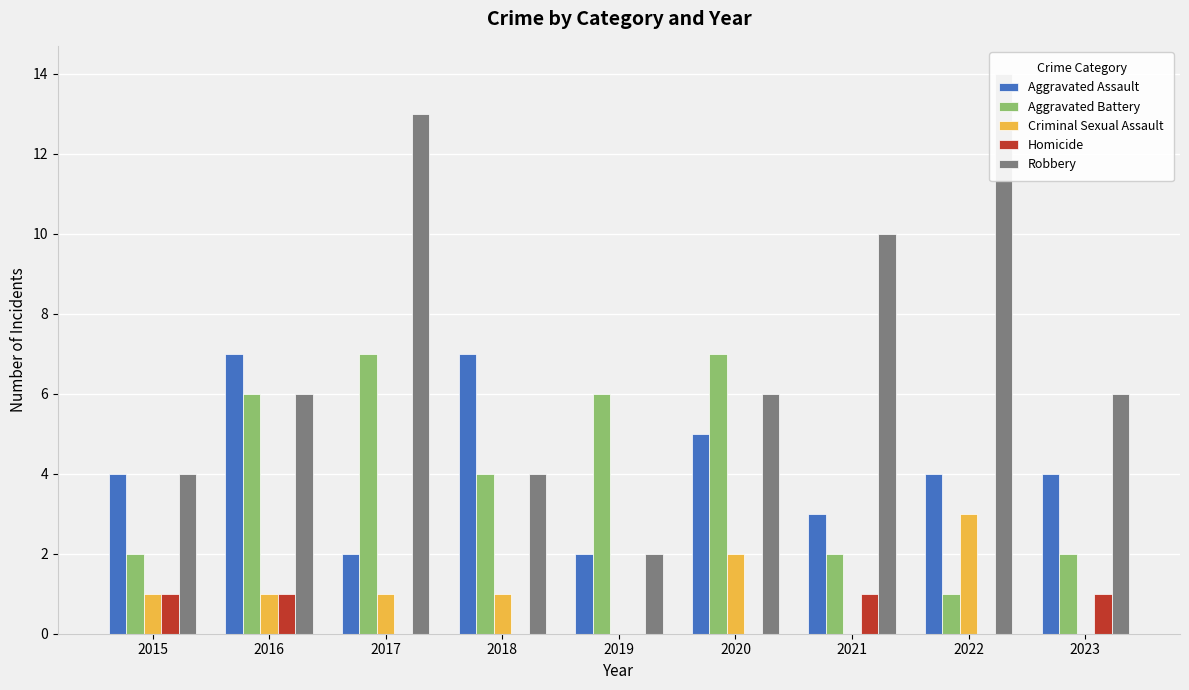

What is the difference between the Aggravated Assault values at 2020 and 2016?

2